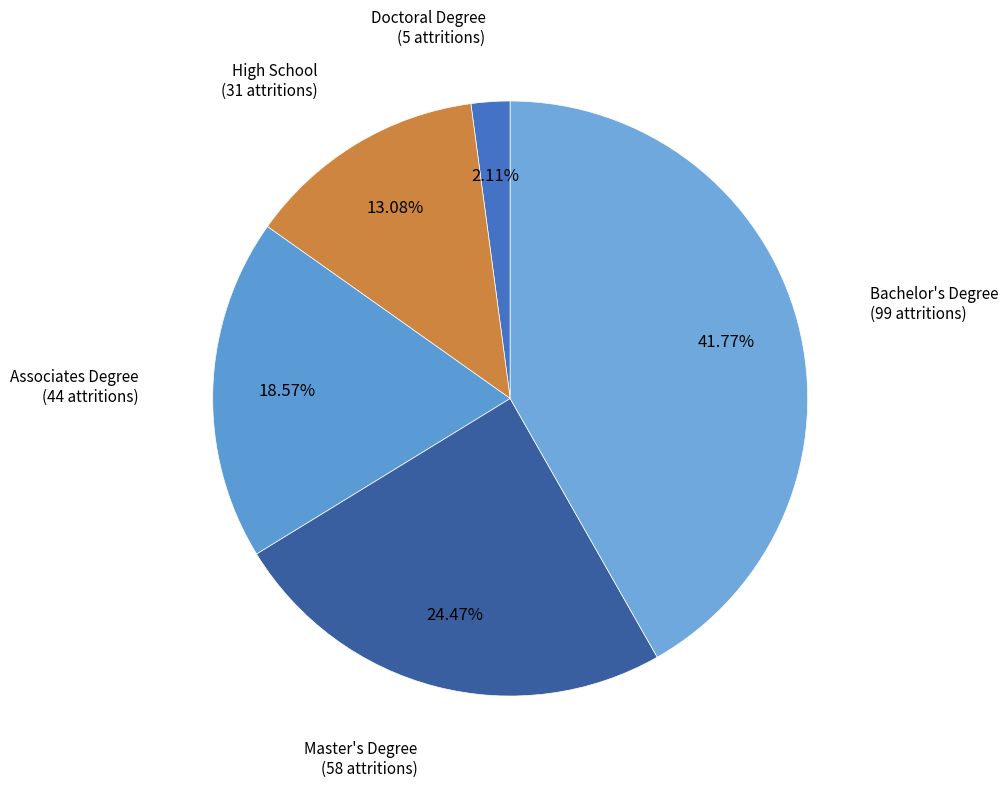

Count the number of slices in the pie.

5